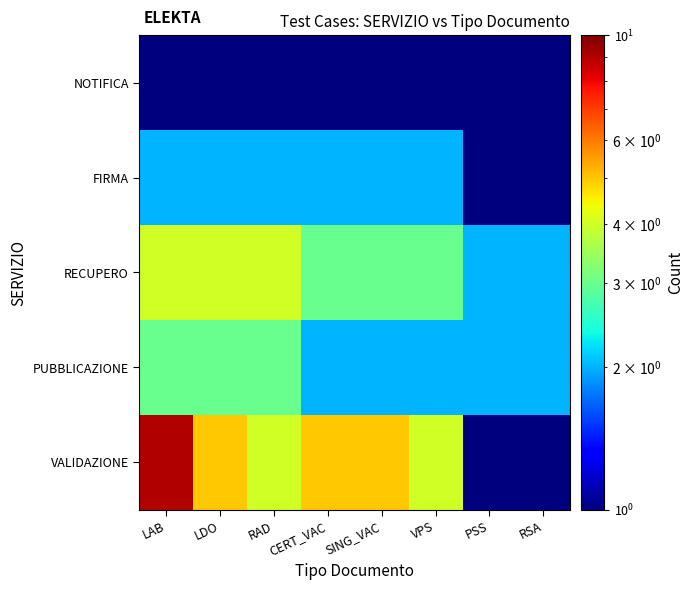

Count the number of data series in this chart.

5